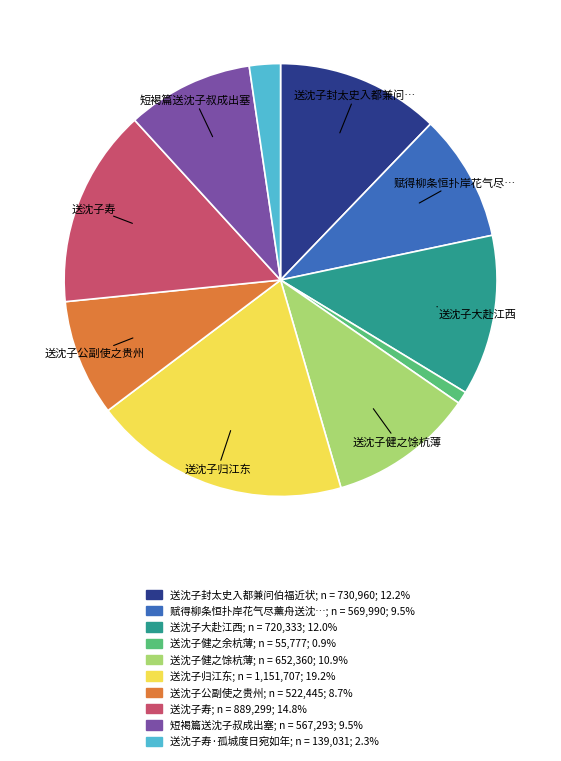

Does any single category account for the majority?

No